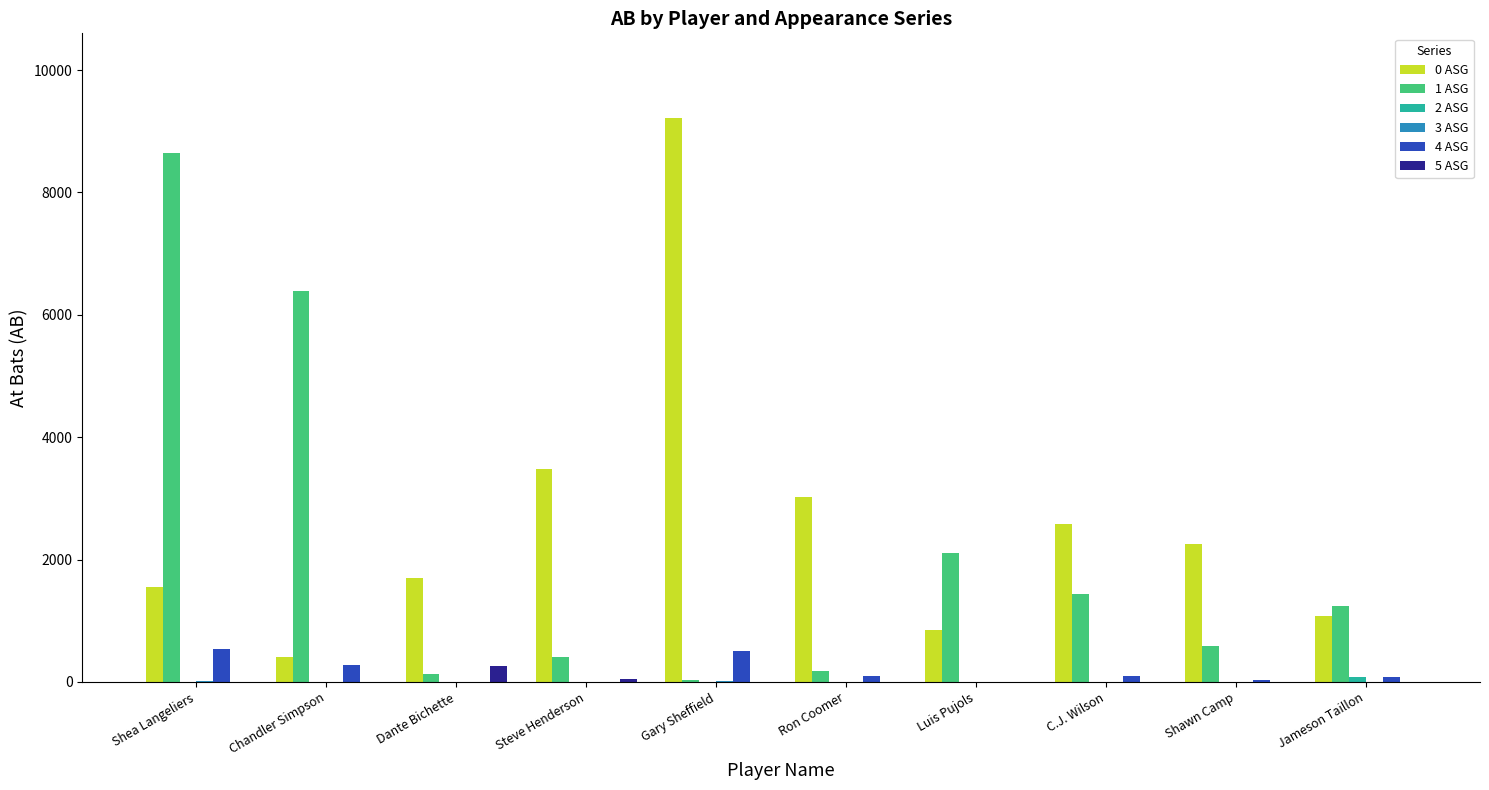

At which category is the sum across all series the highest?

Shea Langeliers